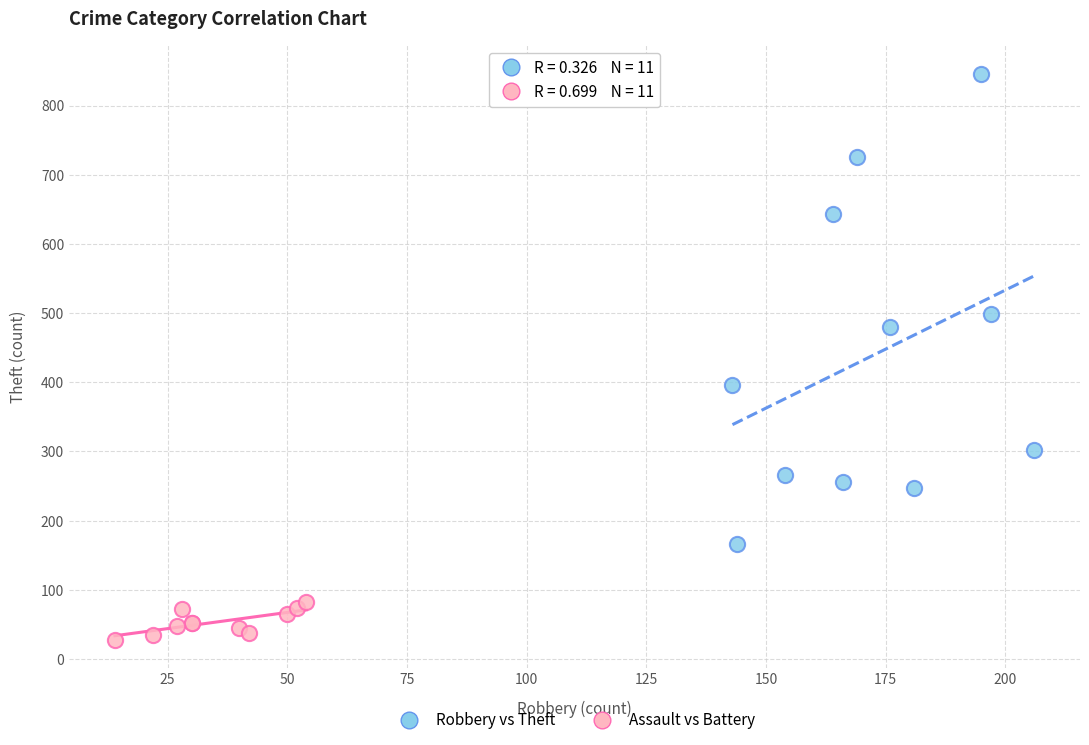

Which series contains the lowest Y value?

Assault vs Battery